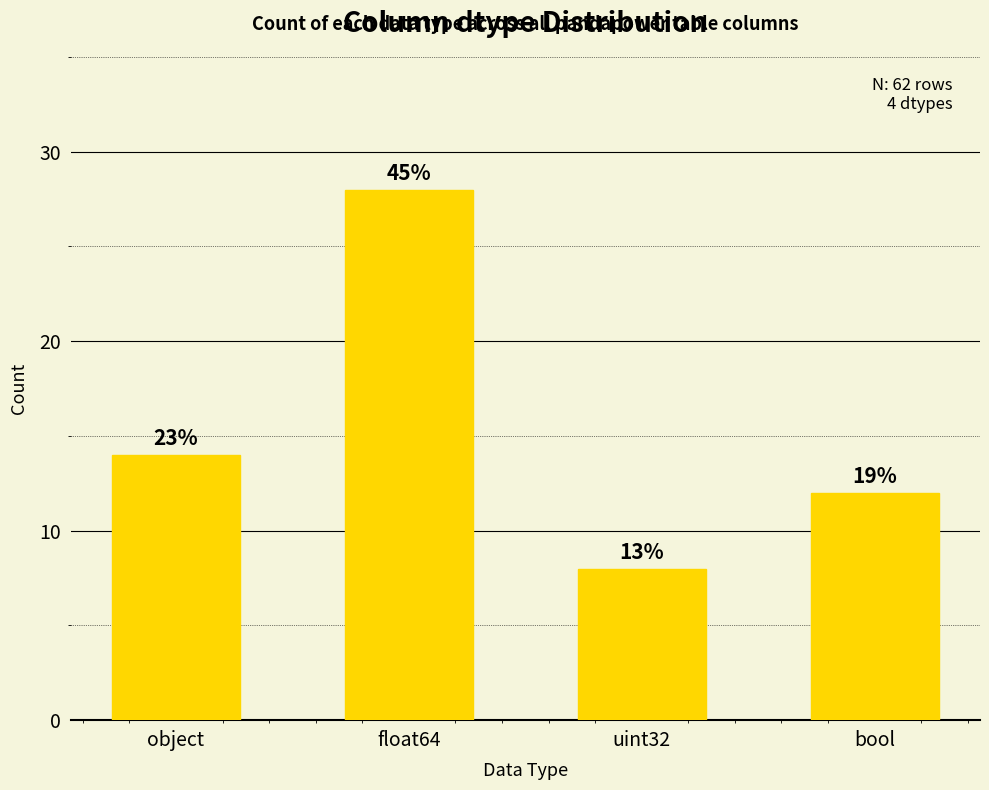

What is the ratio of the value at uint32 to the value at float64?

0.3